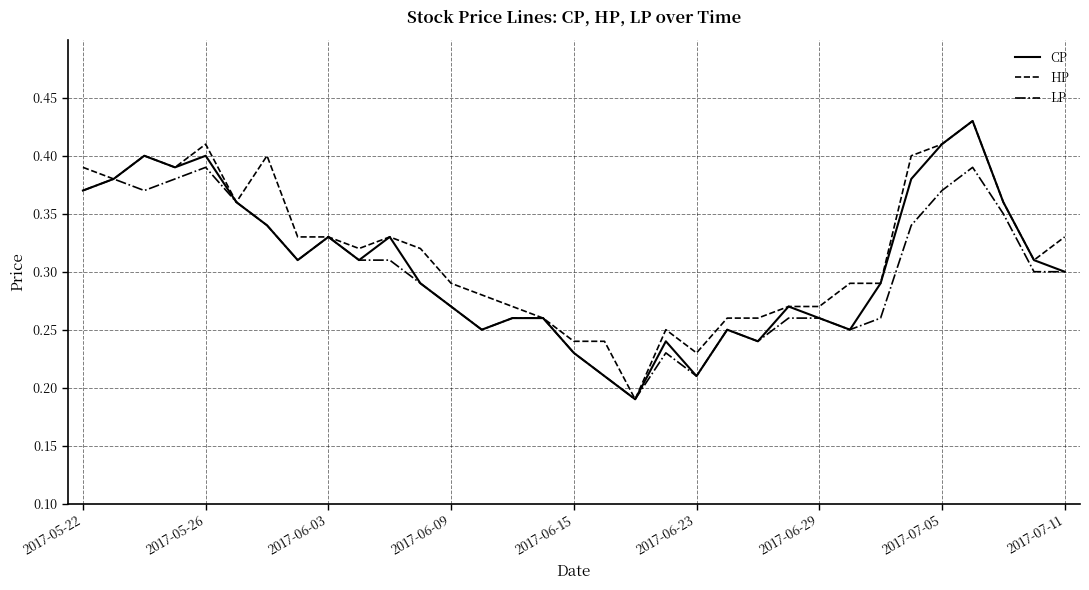

Rank the series by their average value, from lowest to highest.

LP, CP, HP